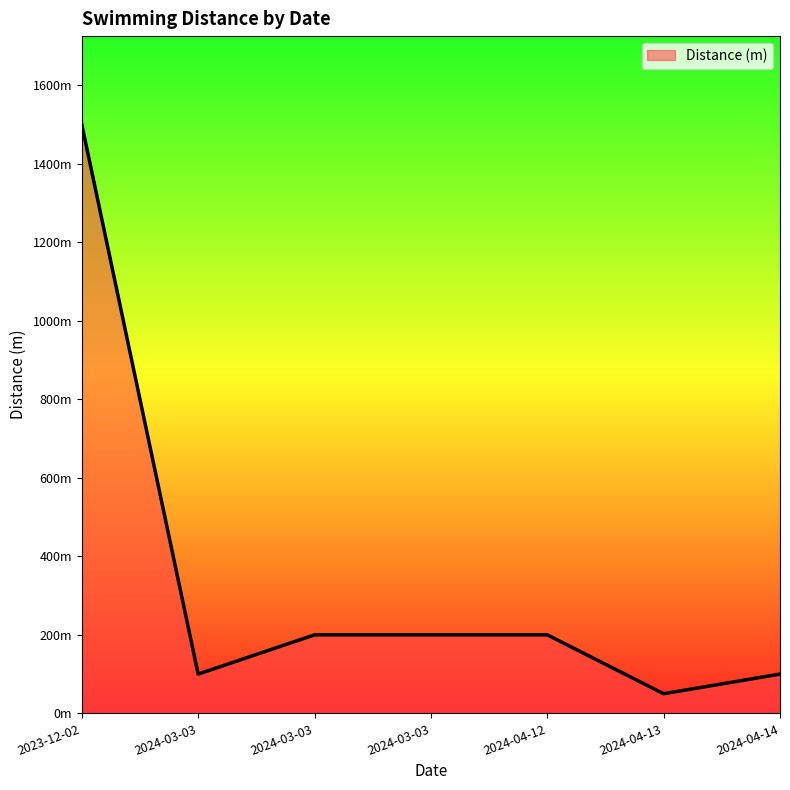

True or false: the data shows 315 at 2024-04-12.

False